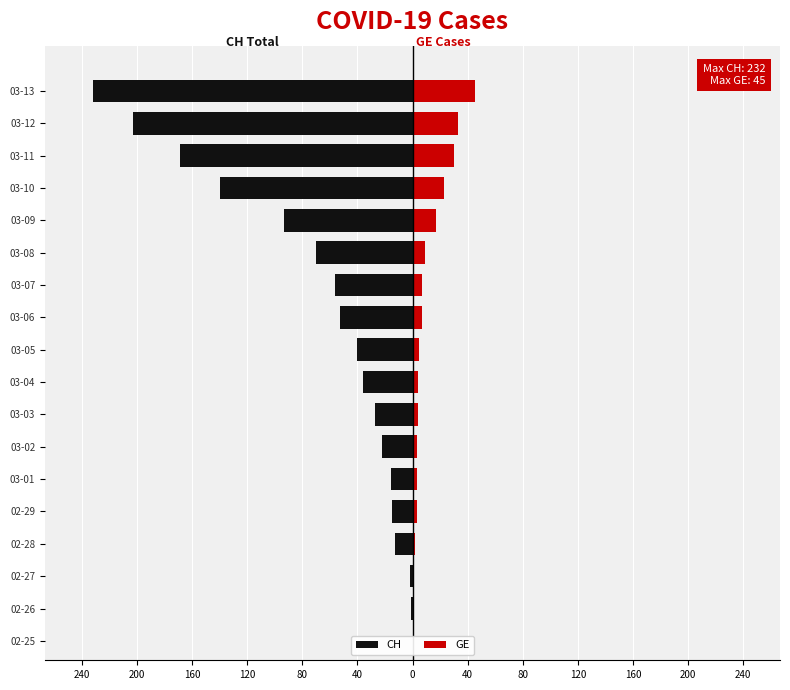

What is the smallest value displayed?

-232